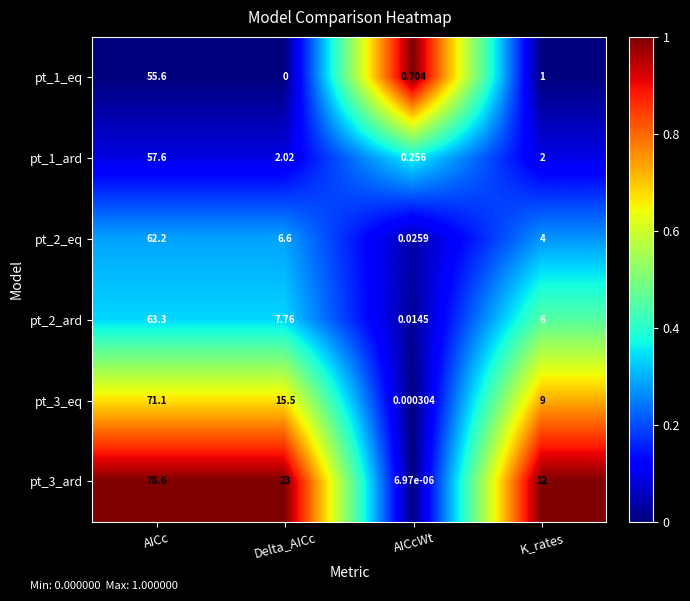

Where does the pt_2_ard series first go above 7?

AICc